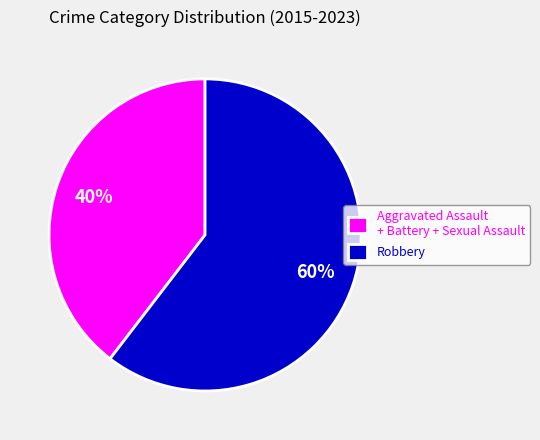

What is the ratio of the value at Aggravated Assault + Battery + Sexual Assault to the value at Robbery?

0.7